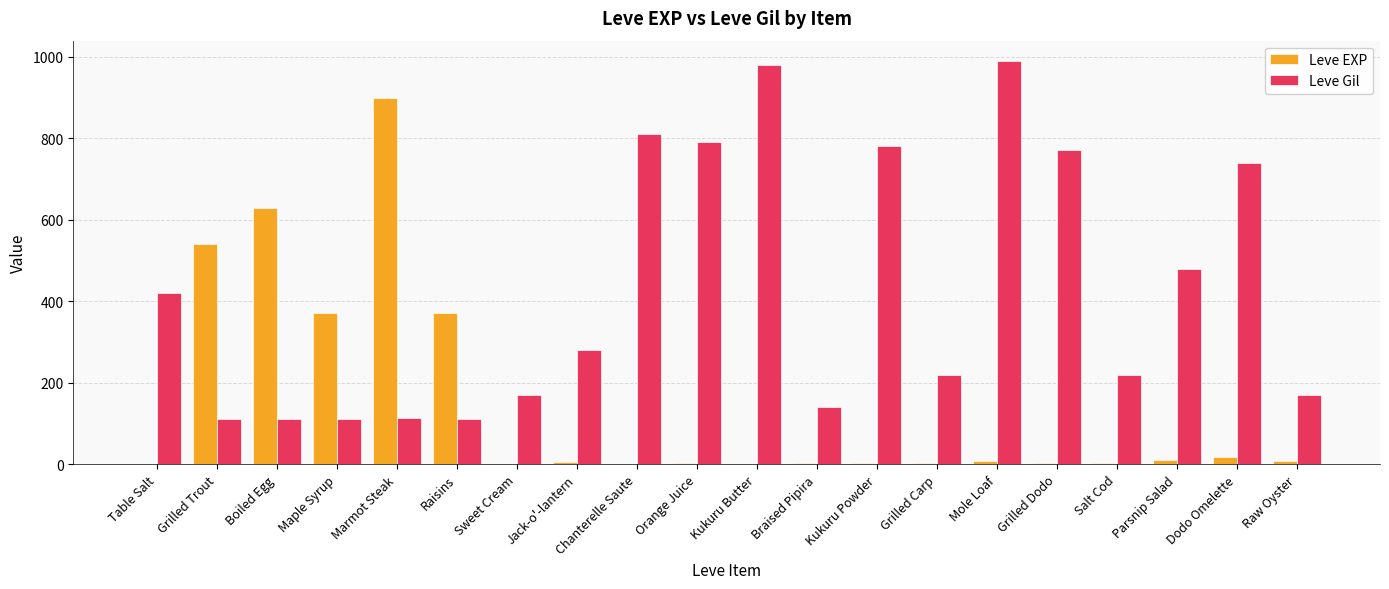

What is the maximum value for Leve Gil?

990